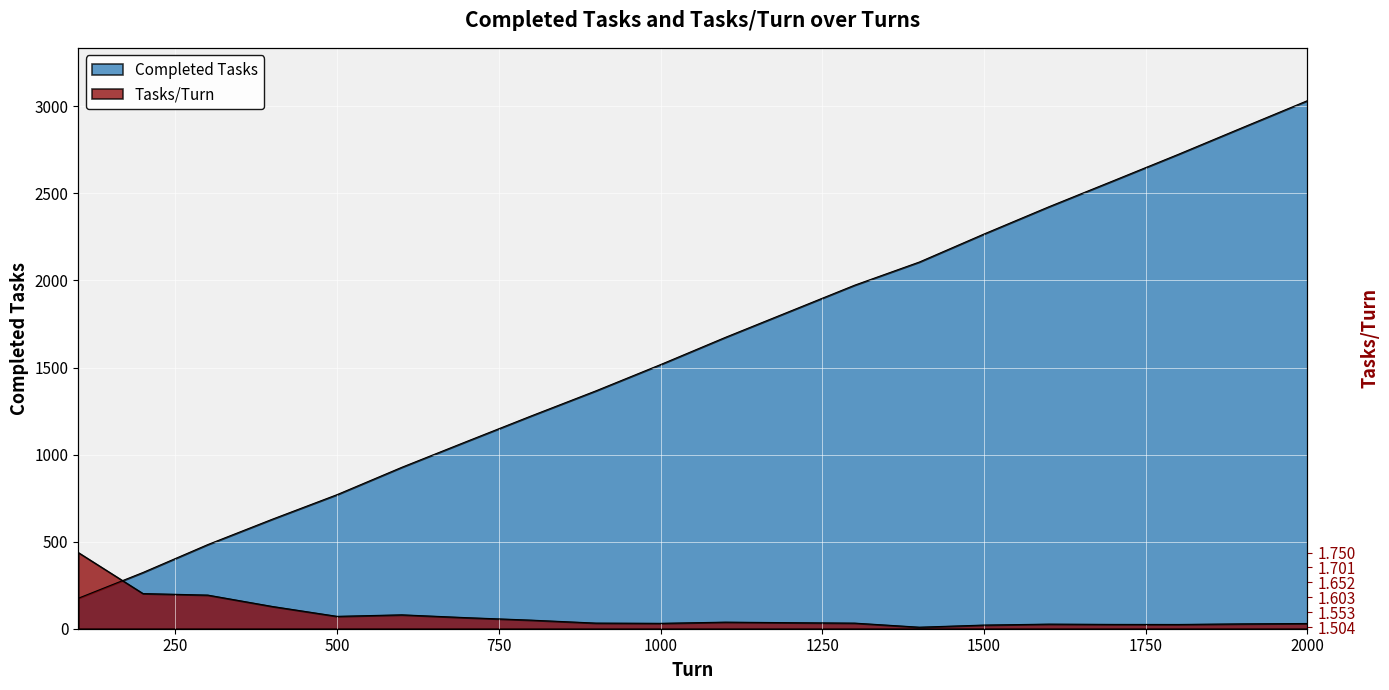

True or false: Tasks/Turn has a value of 71.0 at 500.

True